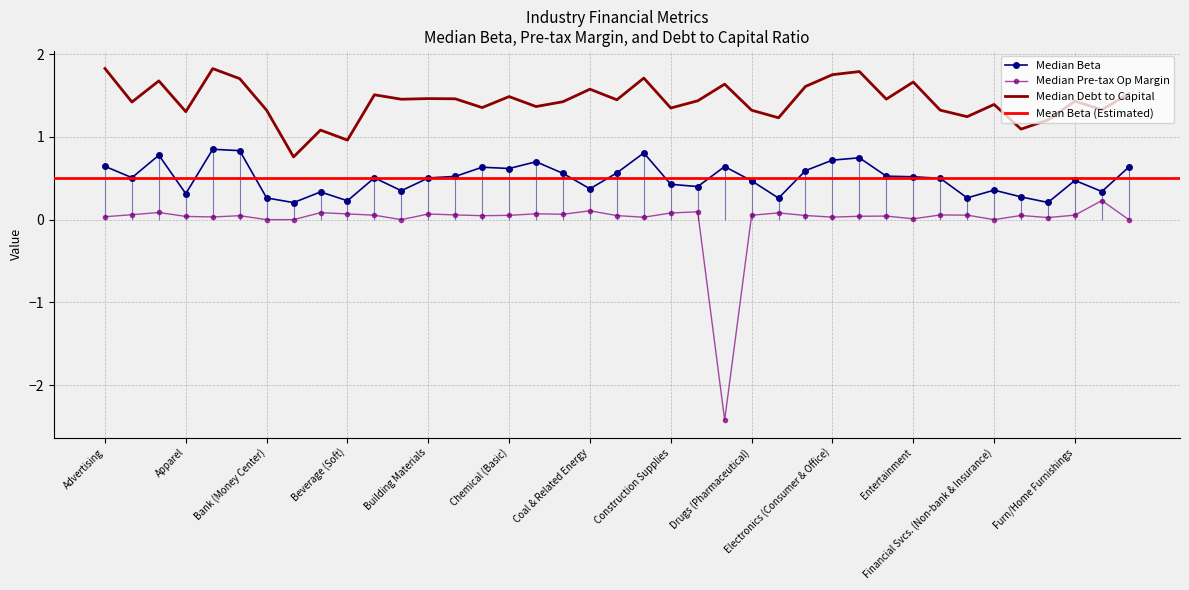

What is the total value across all series at Computers/Peripherals?

2.5